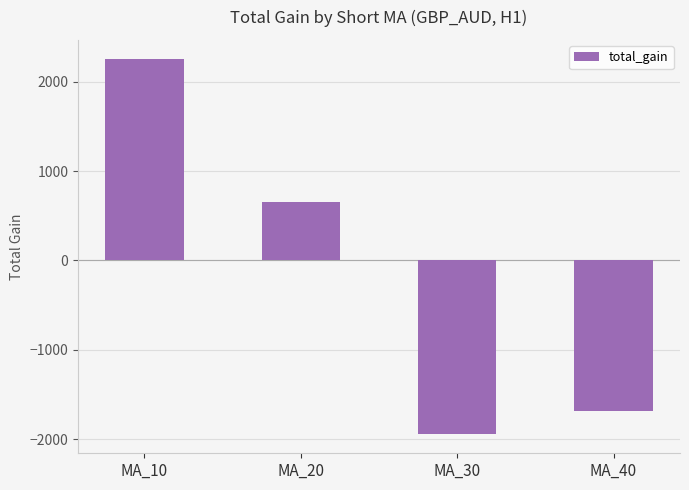

Rank the categories by value from highest to lowest.

MA_10, MA_20, MA_40, MA_30